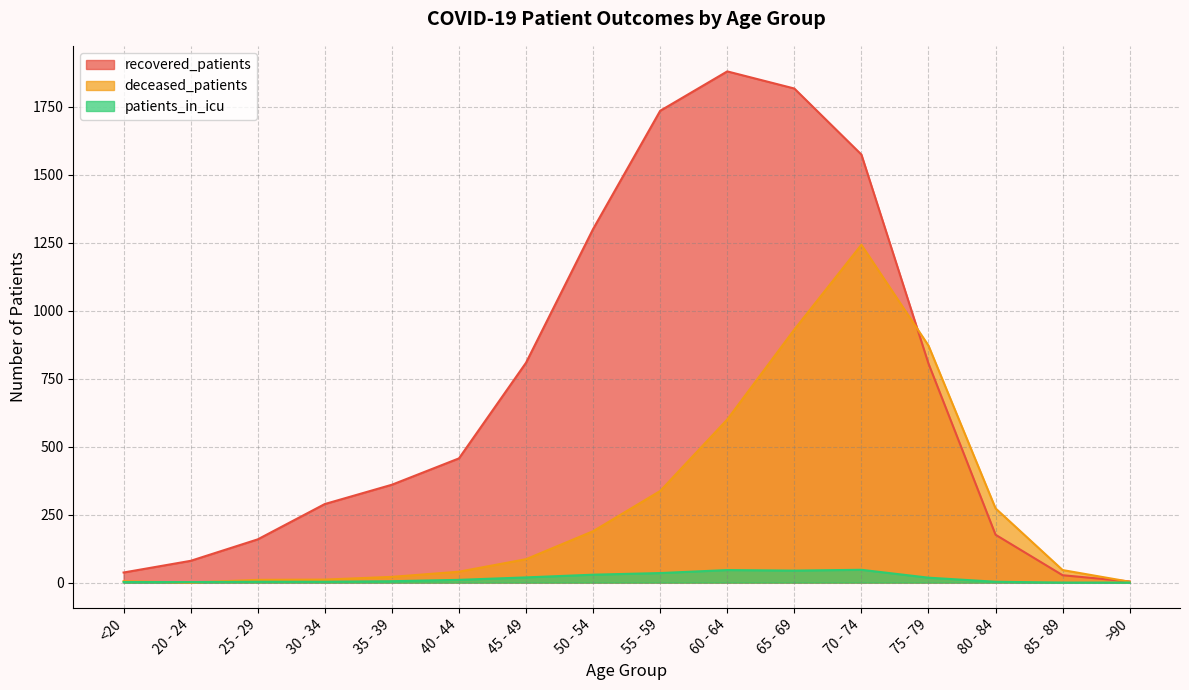

What are all the series names shown in the legend?

recovered_patients, deceased_patients, patients_in_icu